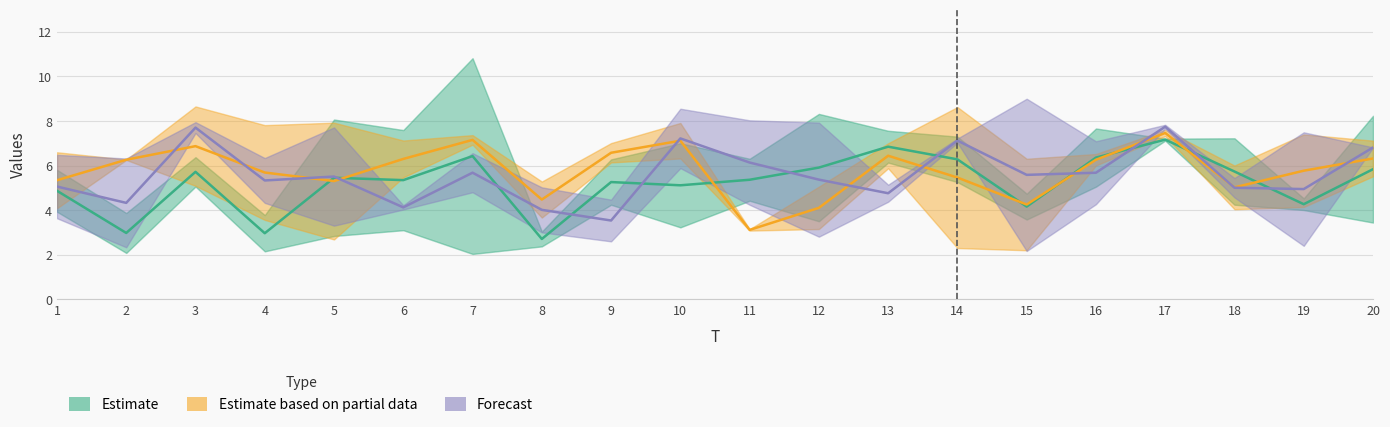

How many intersections are there between Estimate and Forecast?

10